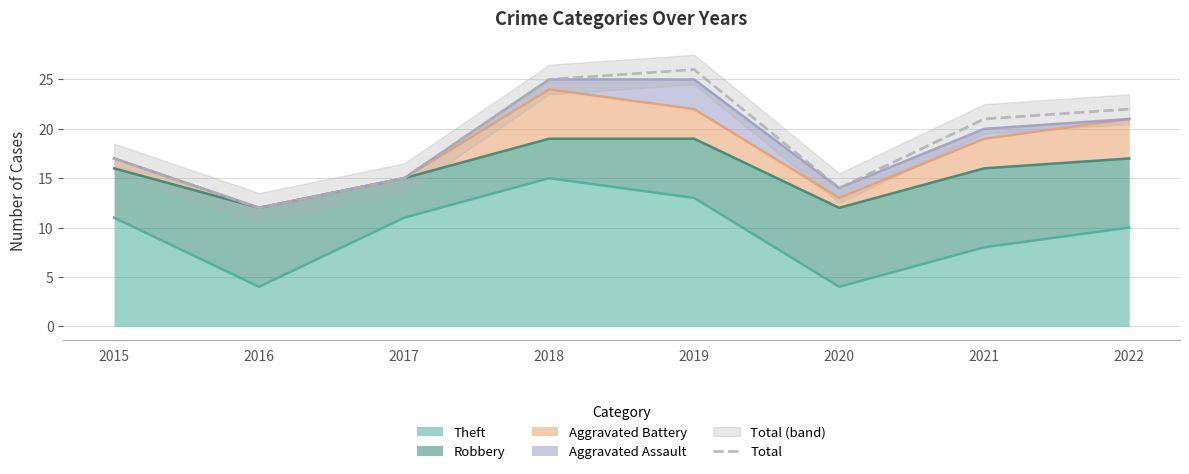

What is the difference between the second highest and minimum values?

13